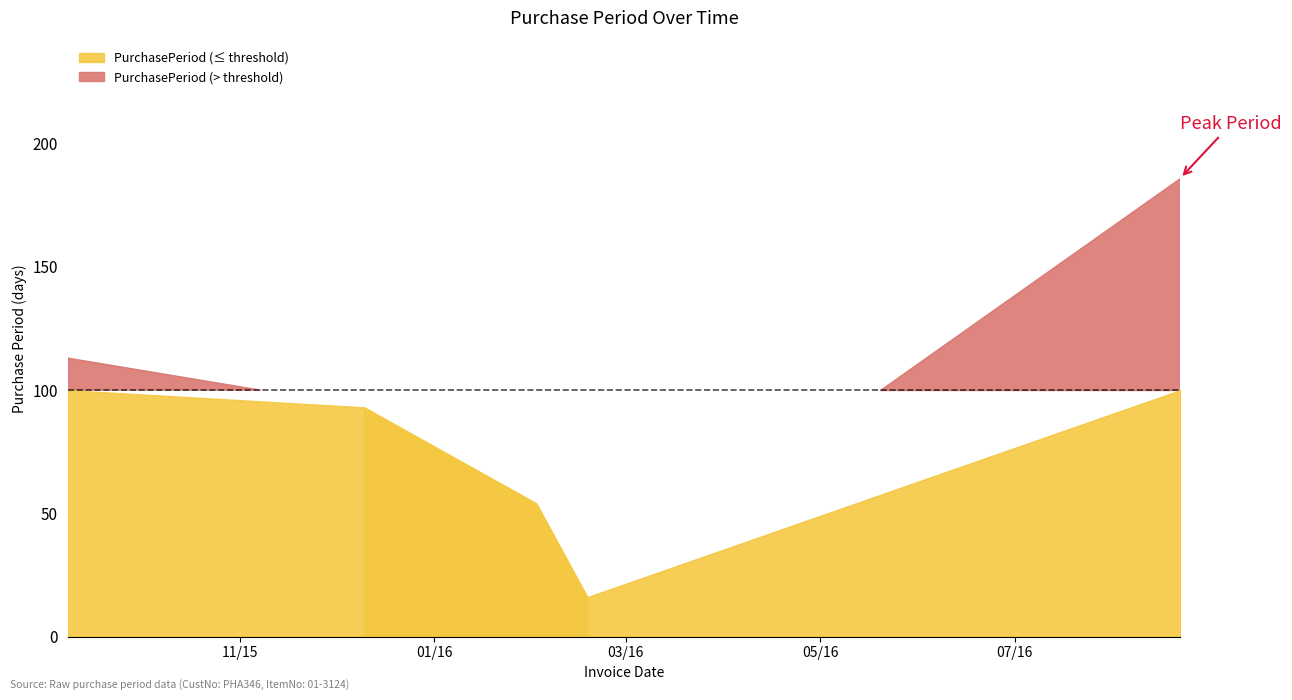

How many values are below 93?

2